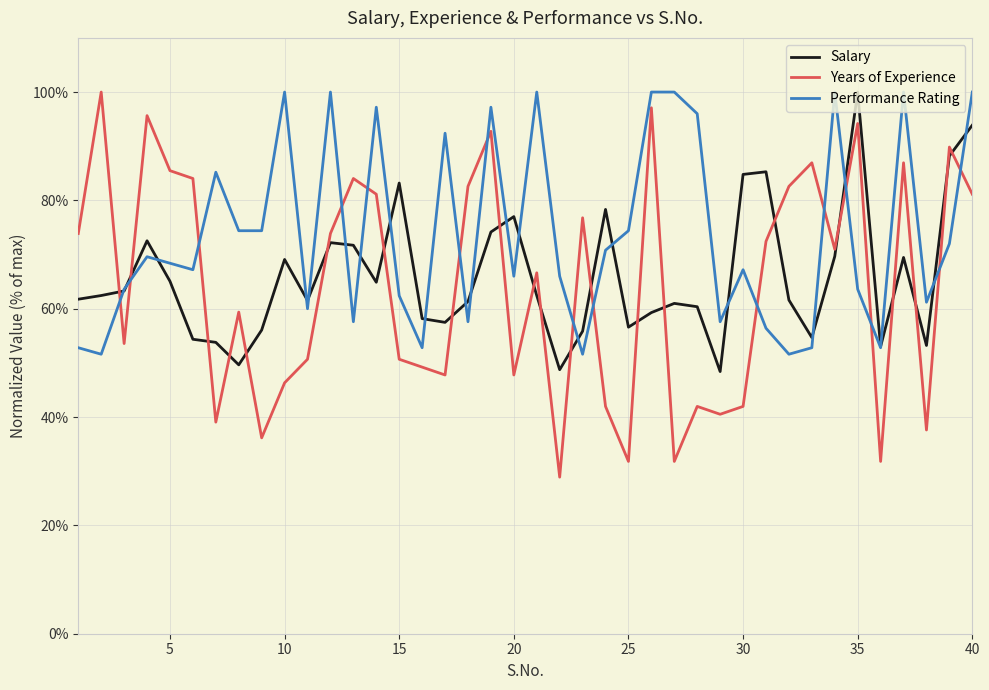

Which series has the widest spread of values?

Years of Experience